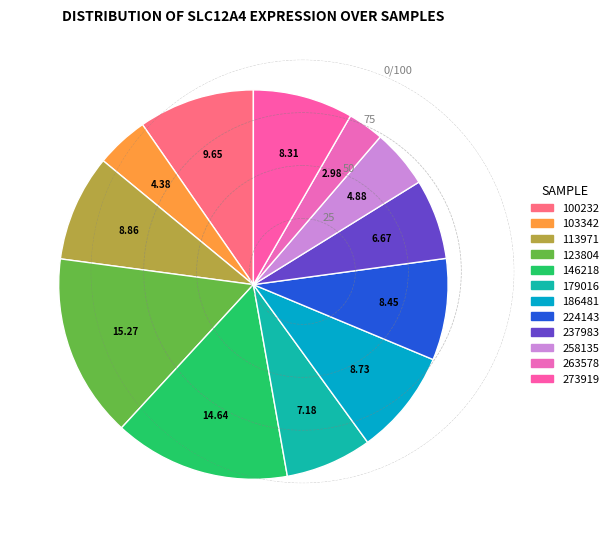

Does 263578 represent more than half of the total?

No